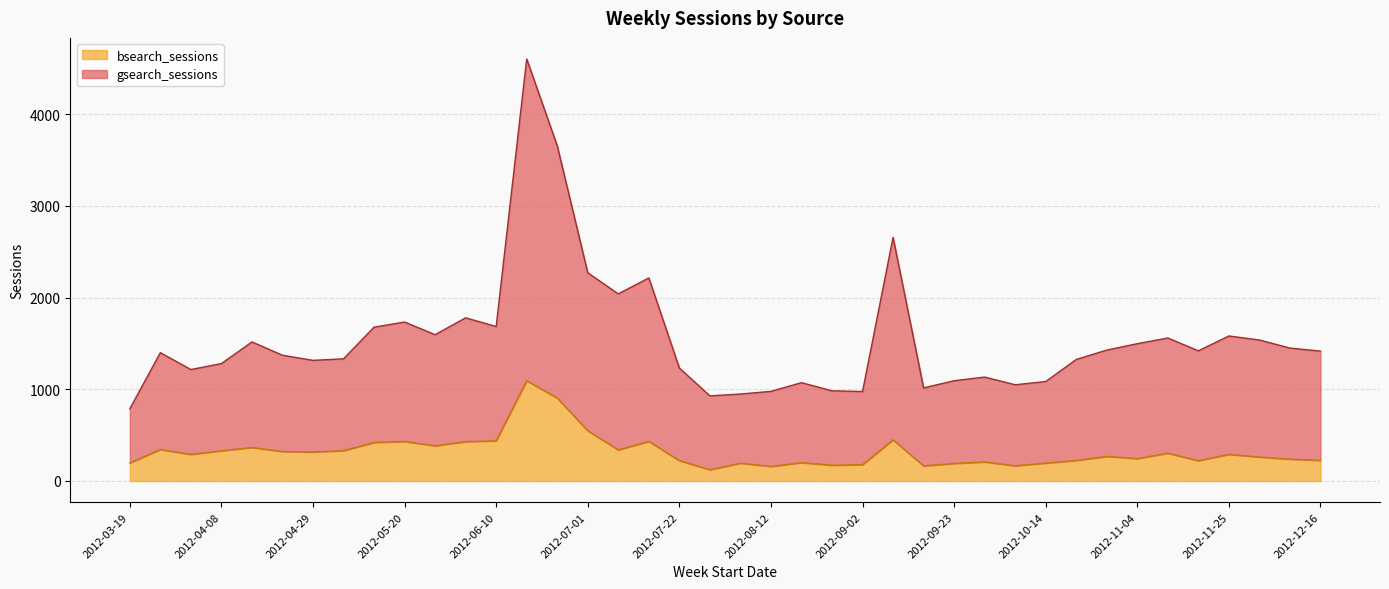

Between 2012-04-01 and 2012-11-04, which series saw the biggest shift?

gsearch_sessions